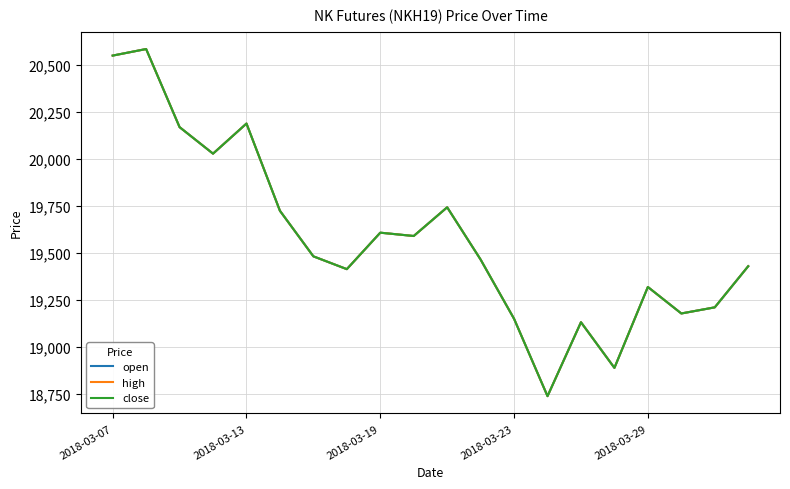

What is the difference between the maximum and minimum values in the open series?

1848.1